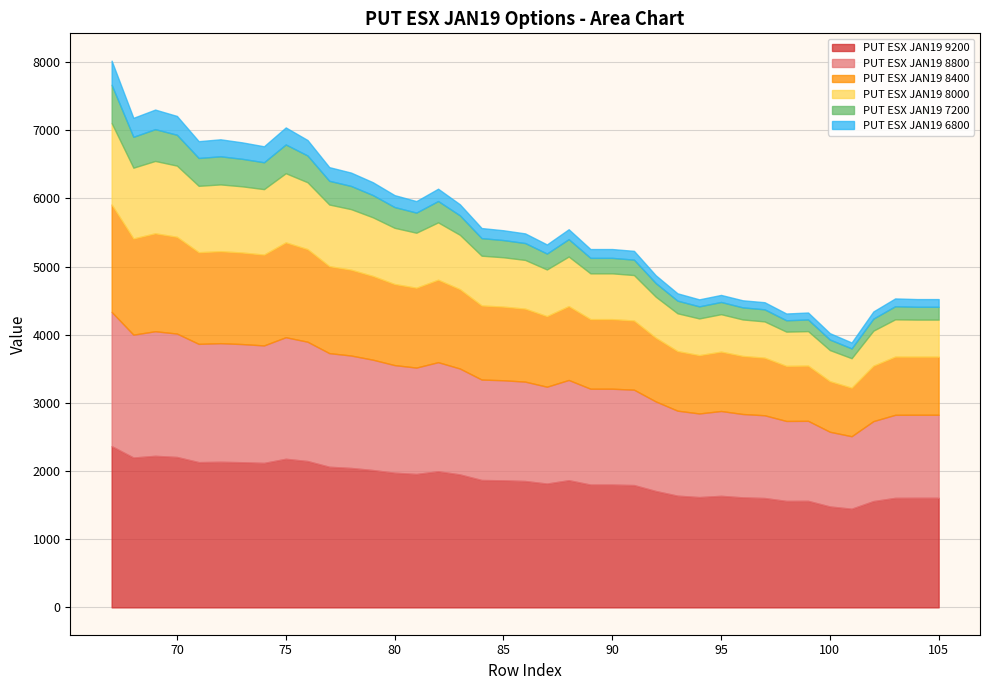

Which label corresponds to the smallest value in the chart?

101